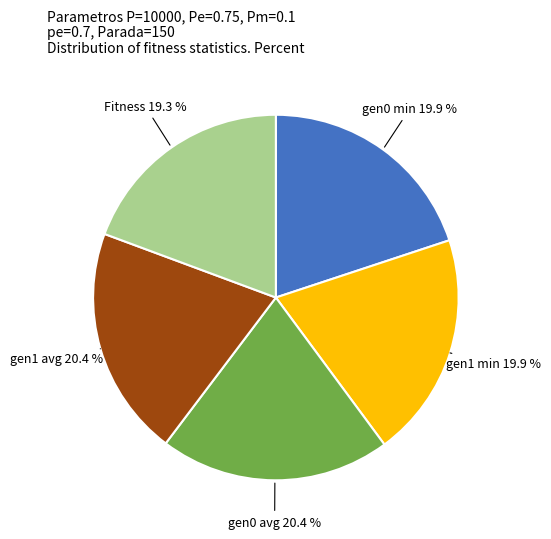

Is there any slice that represents more than half of the pie?

No